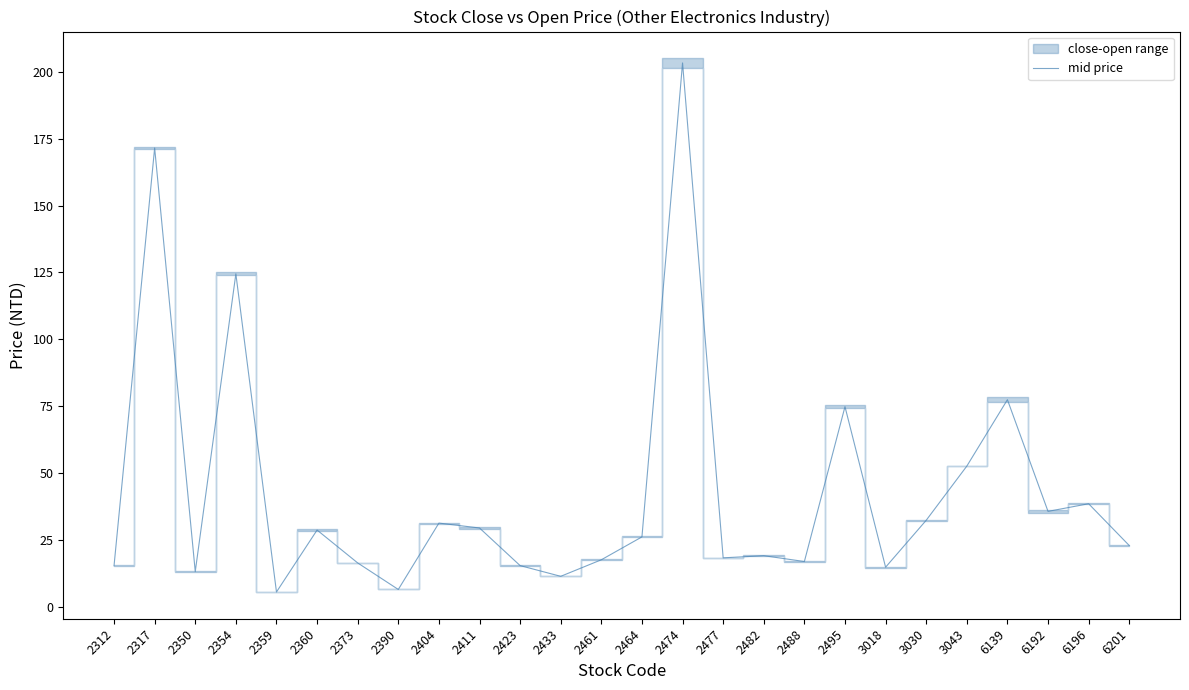

Which has a higher value, 2464 or 3043?

3043